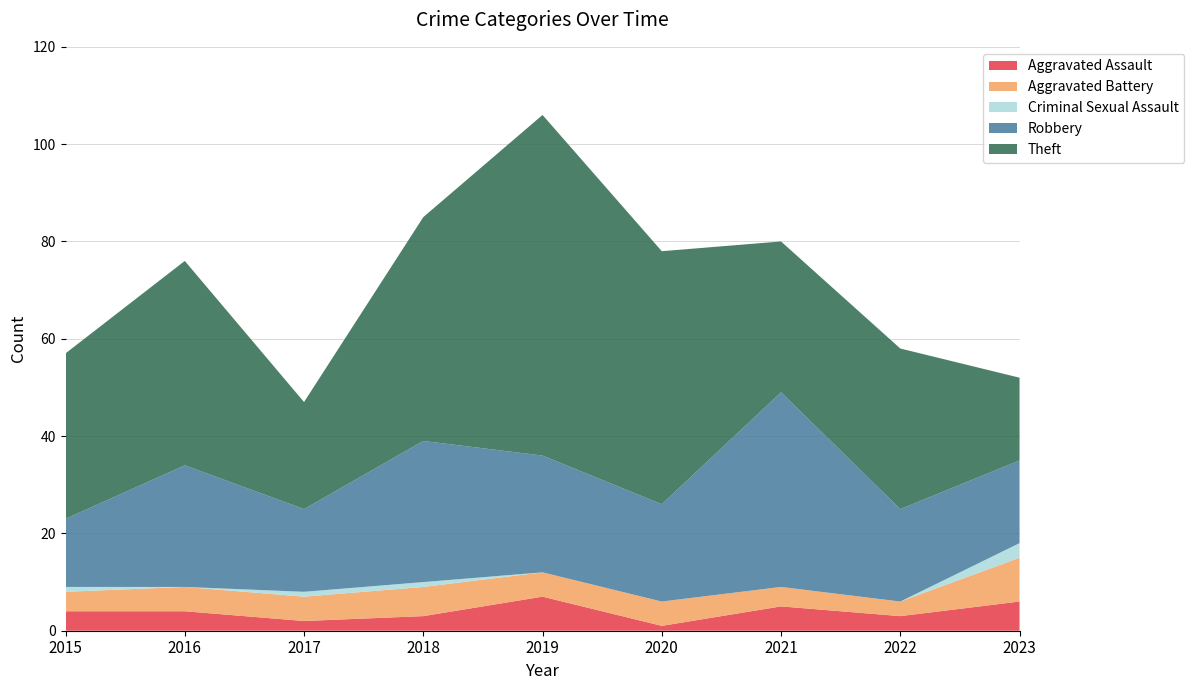

Reading left to right, transcribe all the data shown in this chart.

Aggravated Assault: 2015=4	2016=4	2017=2	2018=3	2019=7	2020=1	2021=5	2022=3	2023=6
Aggravated Battery: 2015=4	2016=5	2017=5	2018=6	2019=5	2020=5	2021=4	2022=3	2023=9
Criminal Sexual Assault: 2015=1	2016=0	2017=1	2018=1	2019=0	2020=0	2021=0	2022=0	2023=3
Robbery: 2015=14	2016=25	2017=17	2018=29	2019=24	2020=20	2021=40	2022=19	2023=17
Theft: 2015=34	2016=42	2017=22	2018=46	2019=70	2020=52	2021=31	2022=33	2023=17